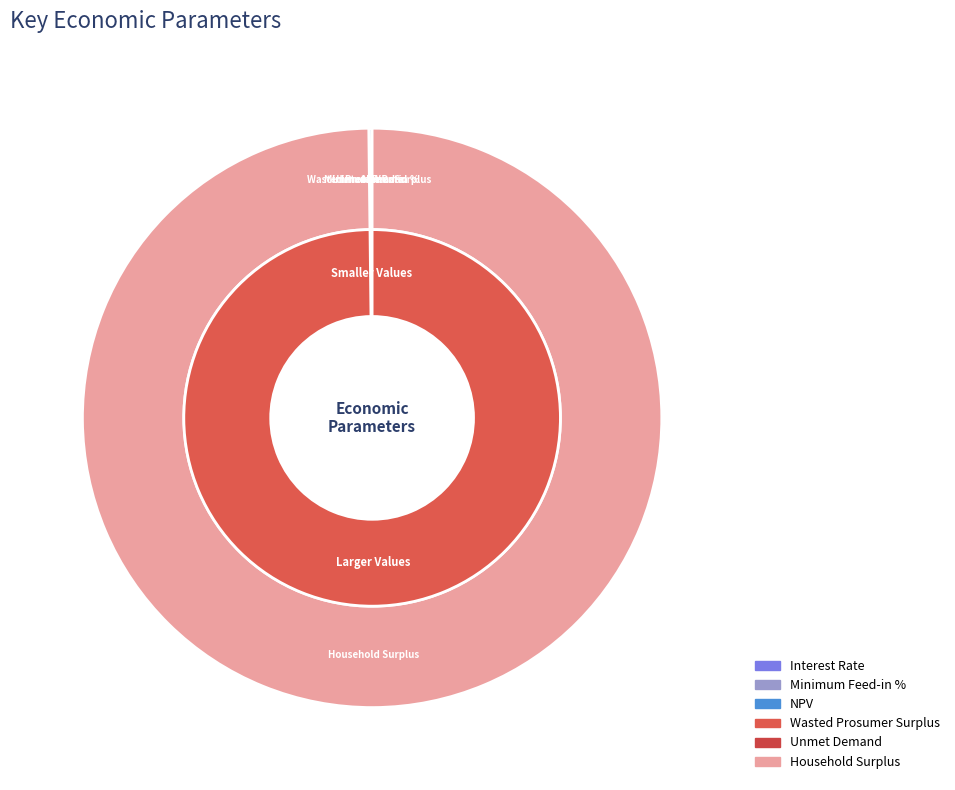

Is it true that Interest Rate is 1% of the pie?

False